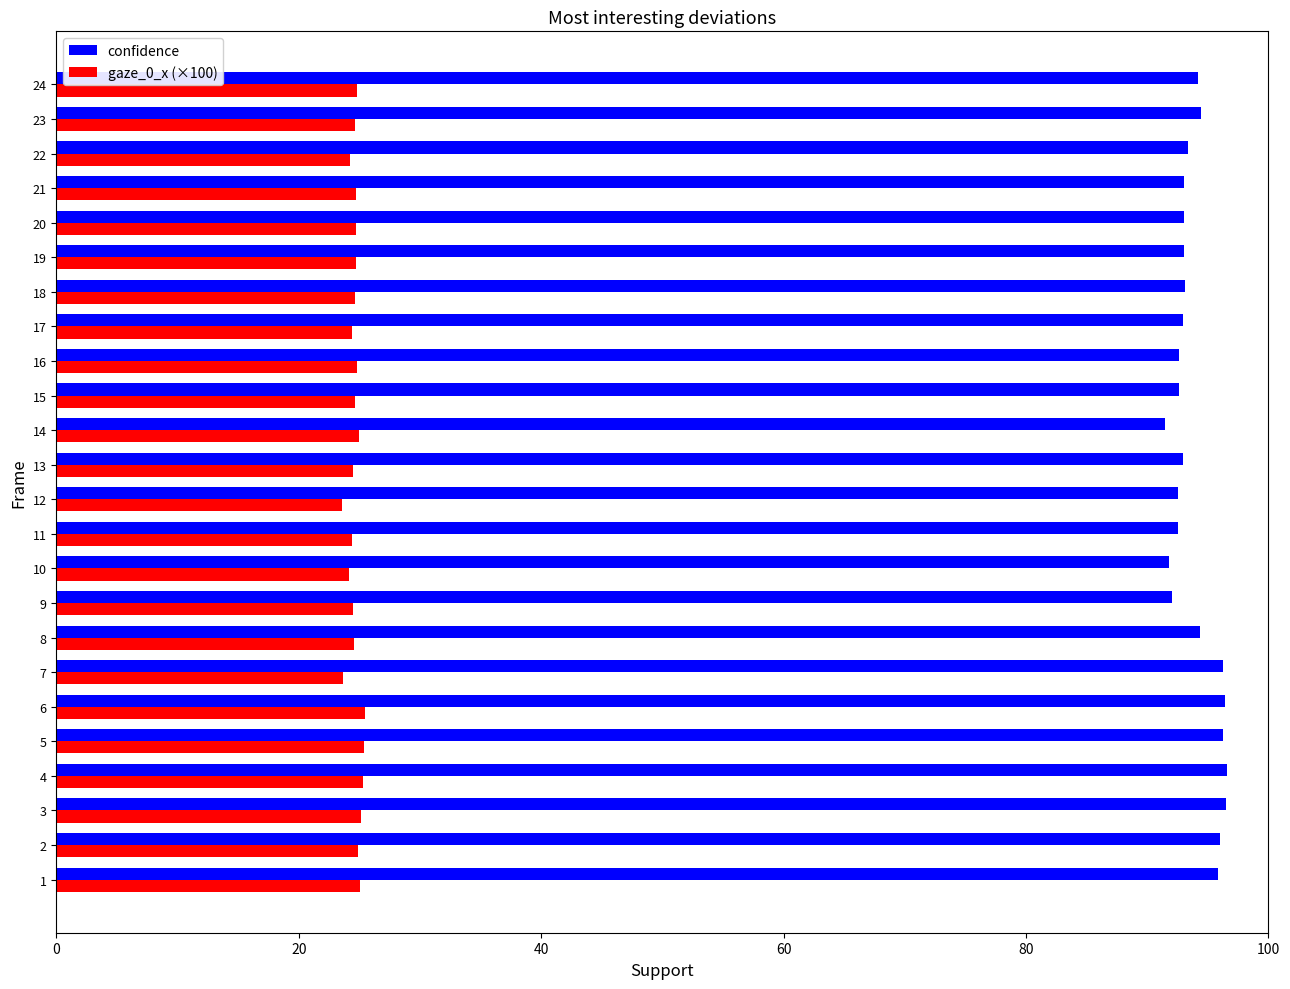

Rank the series at 8 from highest to lowest value.

confidence, gaze_0_x (×100)